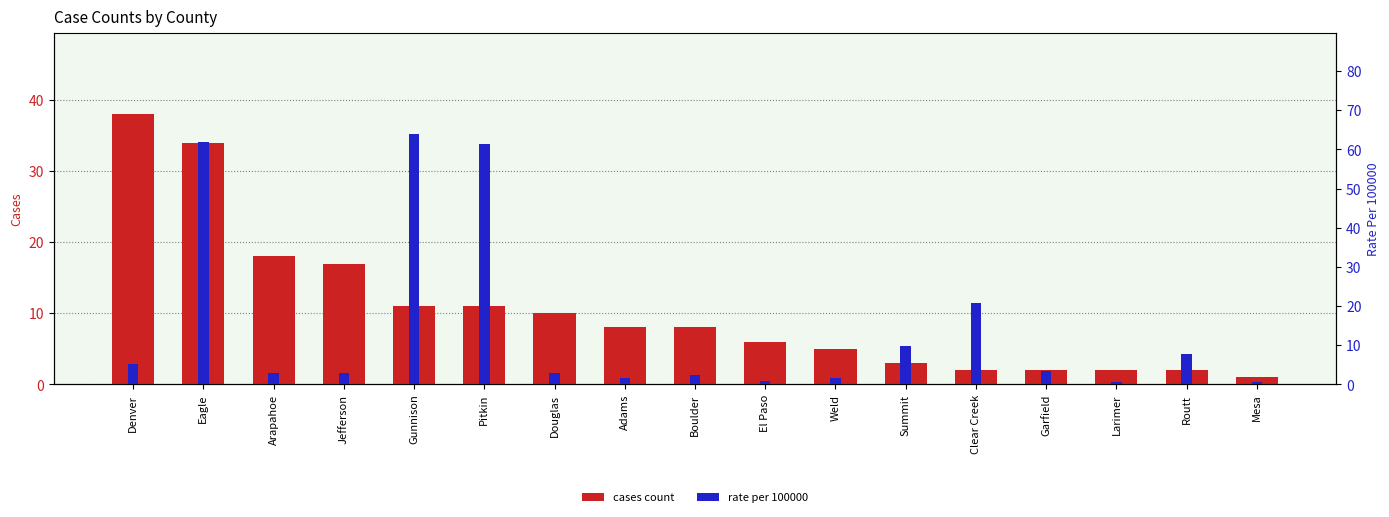

The rate per 100000 series shows 106.9 at Pitkin. True or false?

False